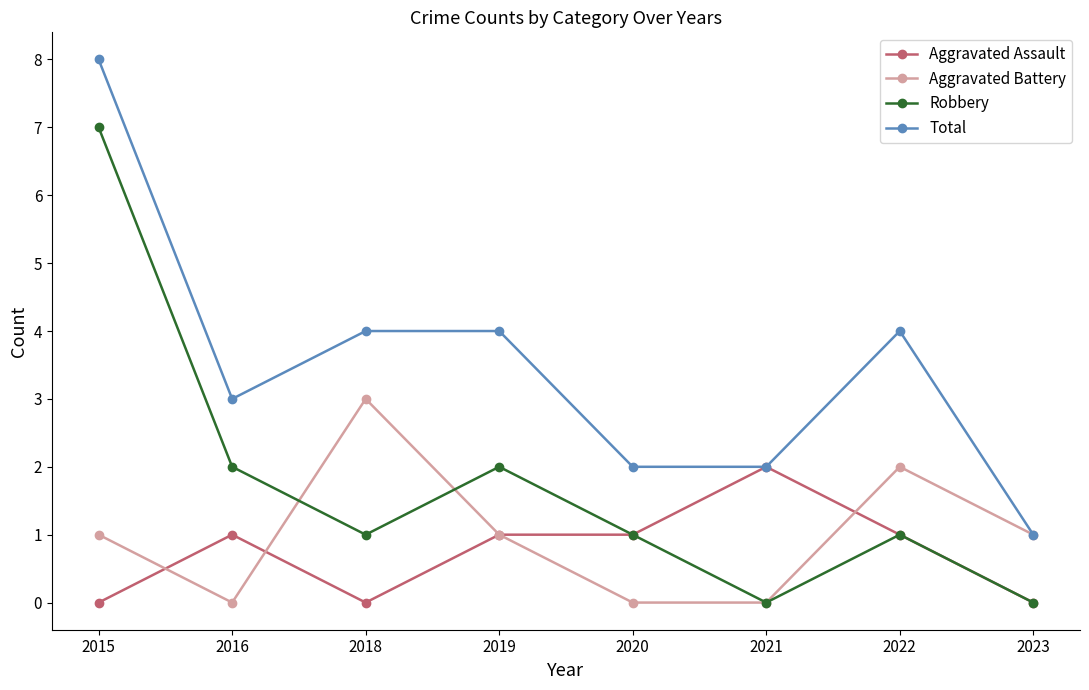

What is the difference between the maximum and minimum values in the Total series?

7